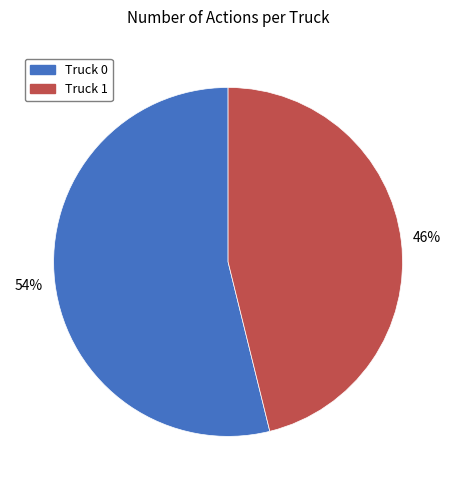

Rank the categories by value from lowest to highest.

Truck 1, Truck 0